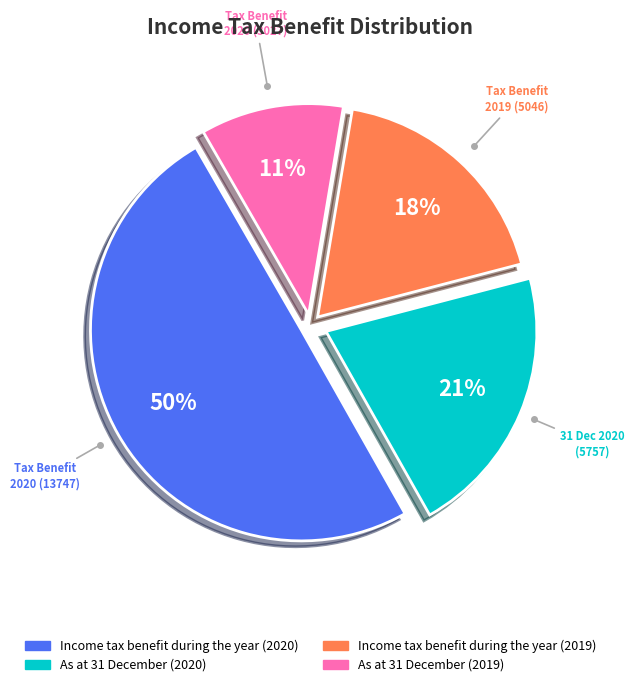

What is the largest slice in the pie chart?

Income tax benefit during the year (2020)